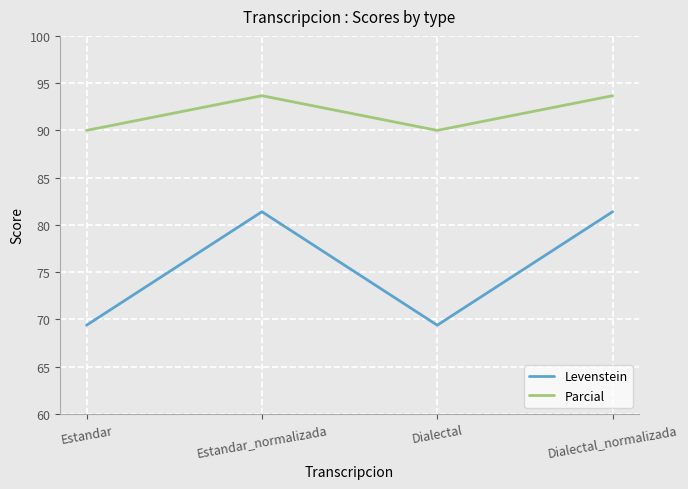

What is the average value of the Levenstein series?

75.4